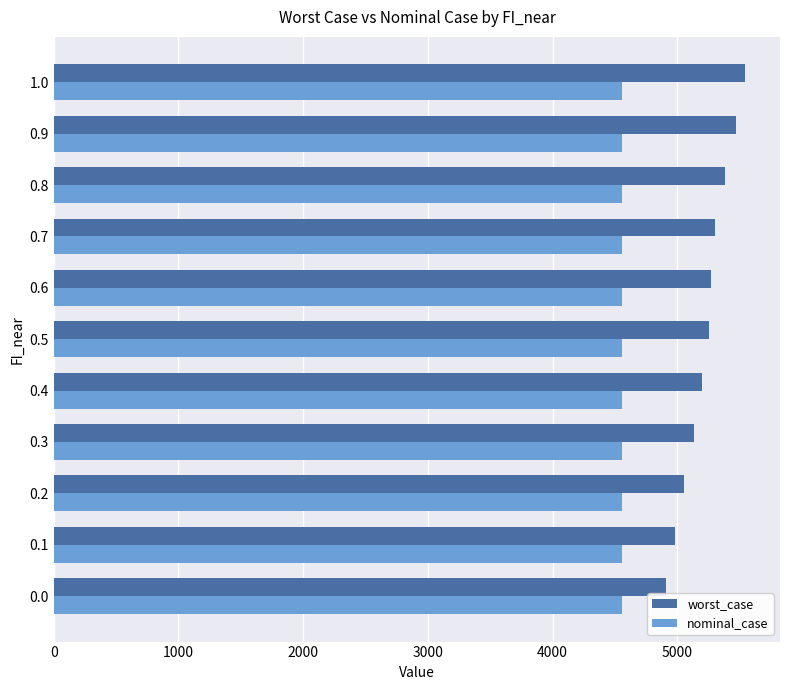

Is the value of worst_case at 0.7 greater than the value of nominal_case at 0.7?

Yes